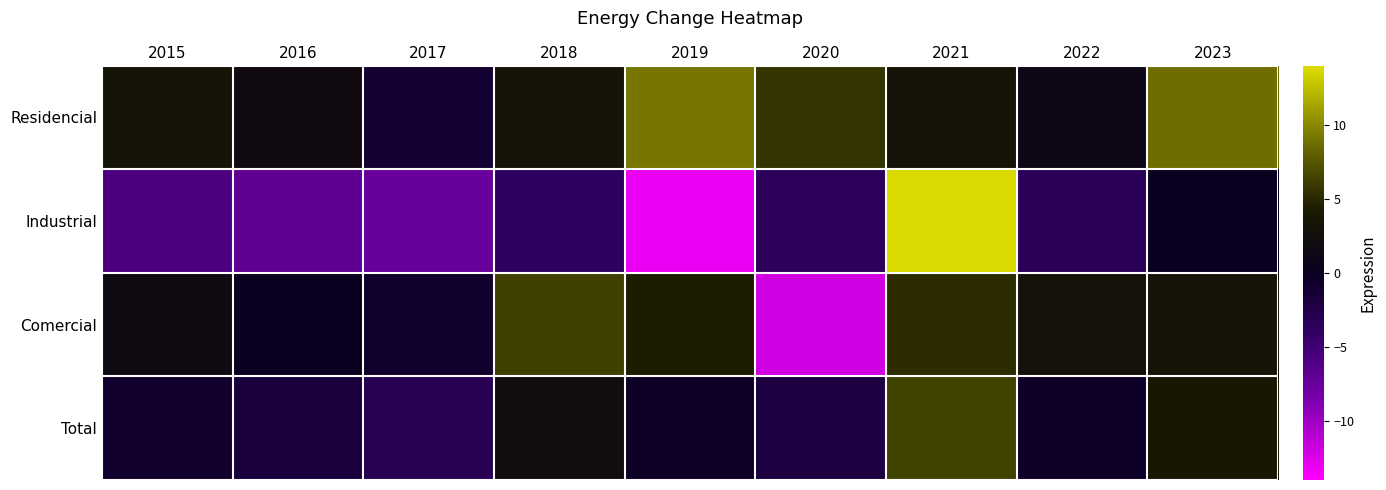

Which label corresponds to the largest value in the chart?

2021